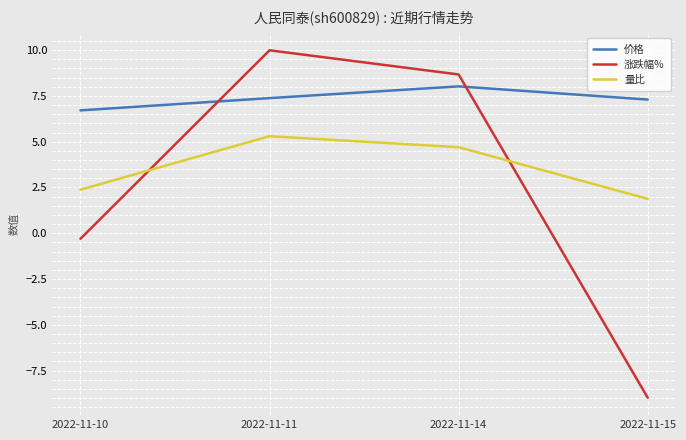

What are all the series names shown in the legend?

价格, 涨跌幅%, 量比